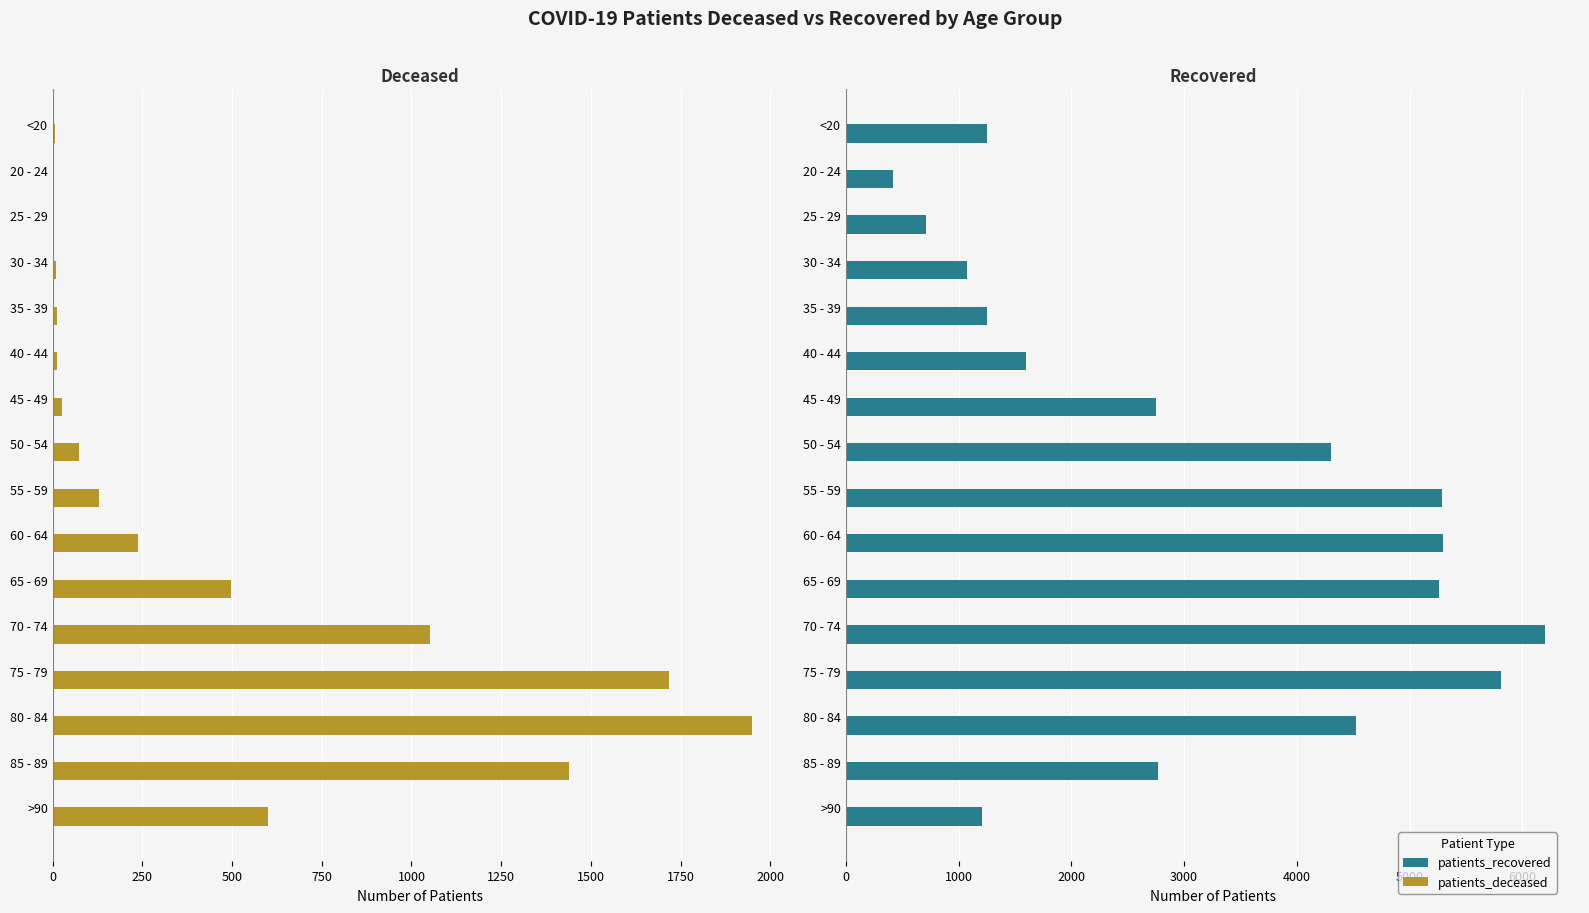

What is the lowest value of the patients_deceased series?

2